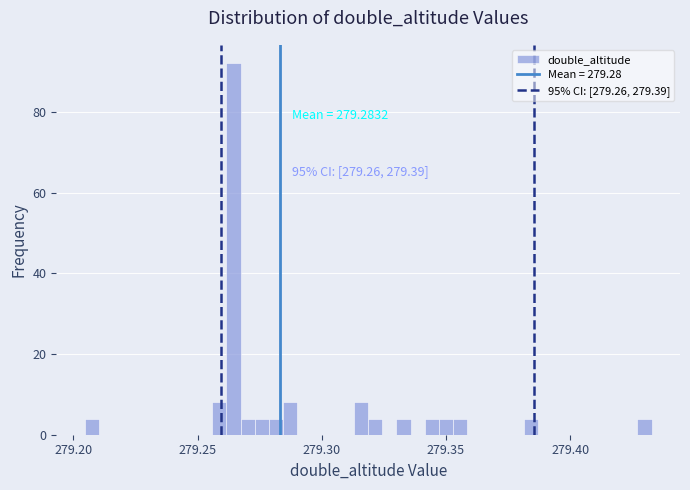

Read against the x-axis, roughly where is the centre of the tallest bar?

279.265